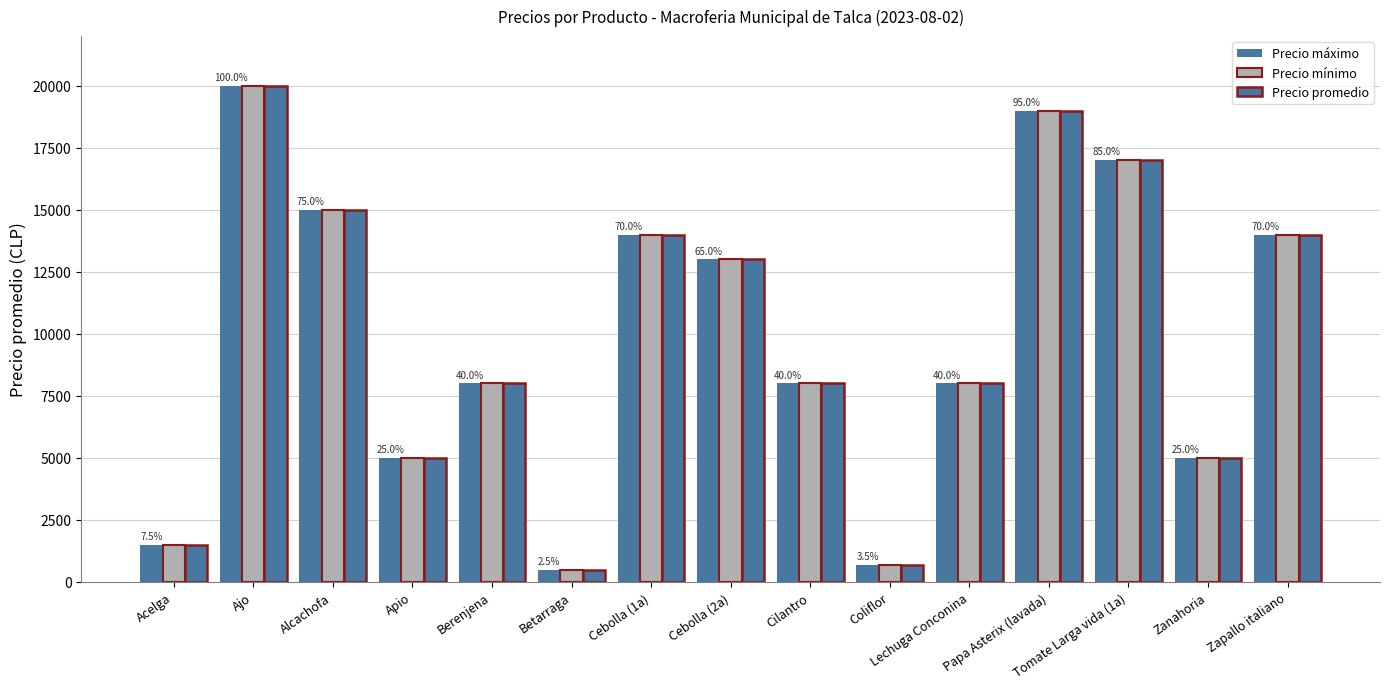

Reading left to right, what are all the values shown in this chart?

Precio máximo: 1500	20000	15000	5000	8000	500	14000	13000	8000	700	8000	19000	17000	5000	14000
Precio mínimo: 1500	20000	15000	5000	8000	500	14000	13000	8000	700	8000	19000	17000	5000	14000
Precio promedio: 1500	20000	15000	5000	8000	500	14000	13000	8000	700	8000	19000	17000	5000	14000